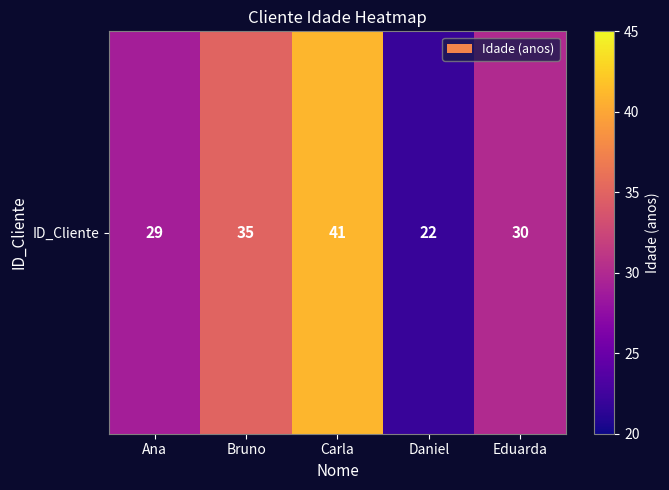

Which label corresponds to the smallest value in the chart?

Daniel